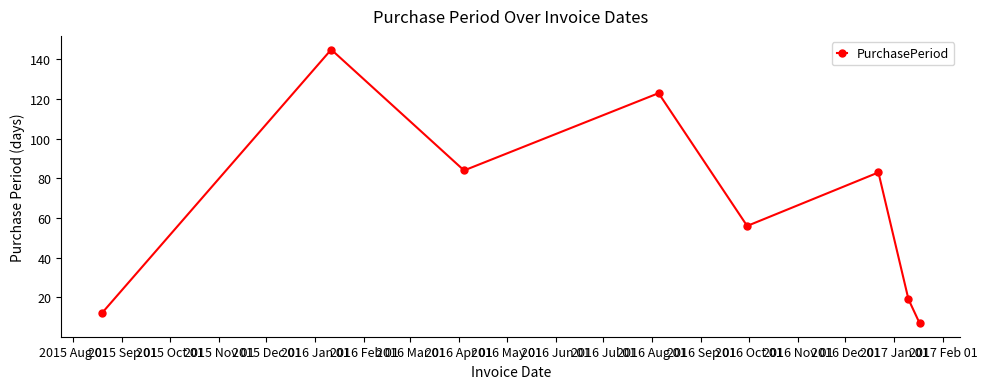

What is the maximum value shown in the chart?

145